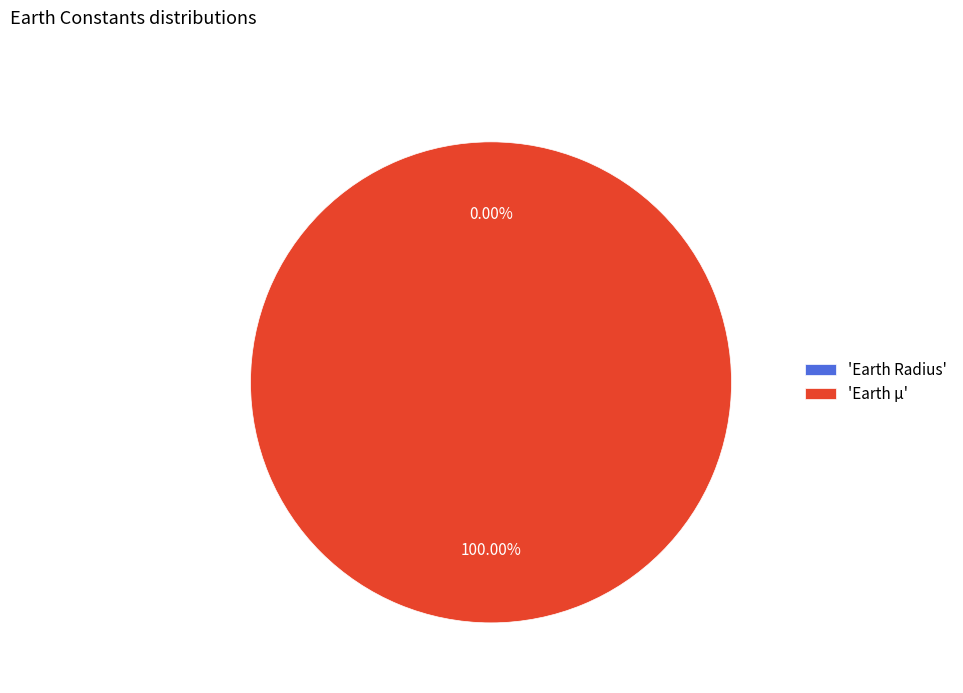

True or false: Earth µ accounts for 100% of the total.

True